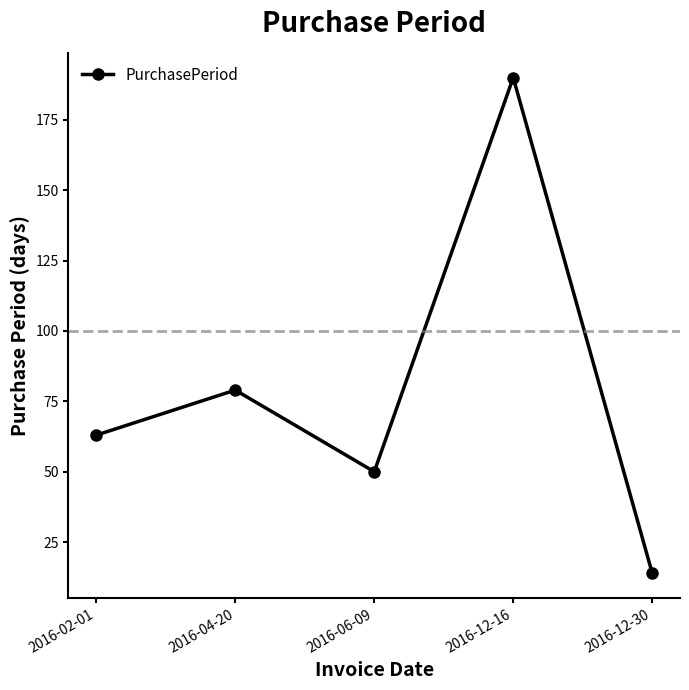

What position from the left is 2016-12-30?

5